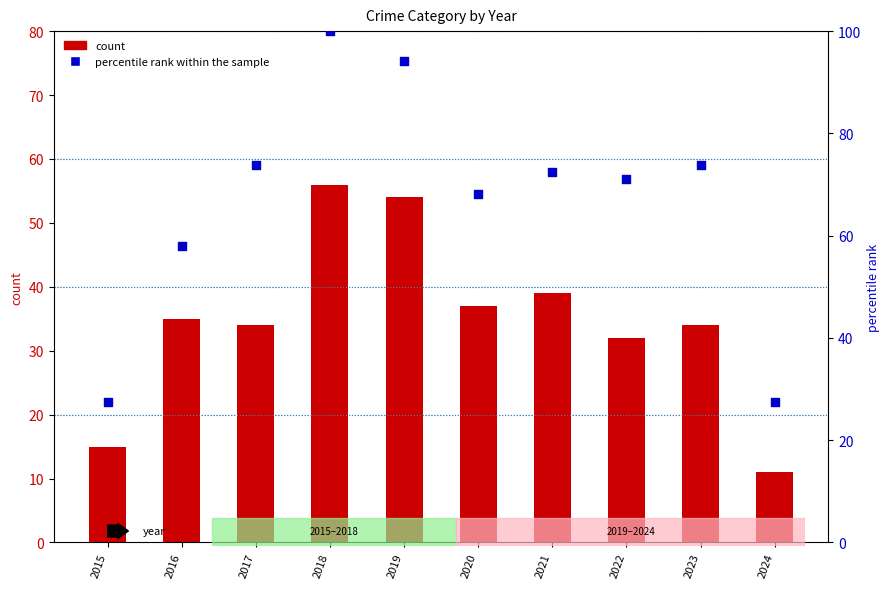

Which series contains the highest Y value?

percentile rank within the sample